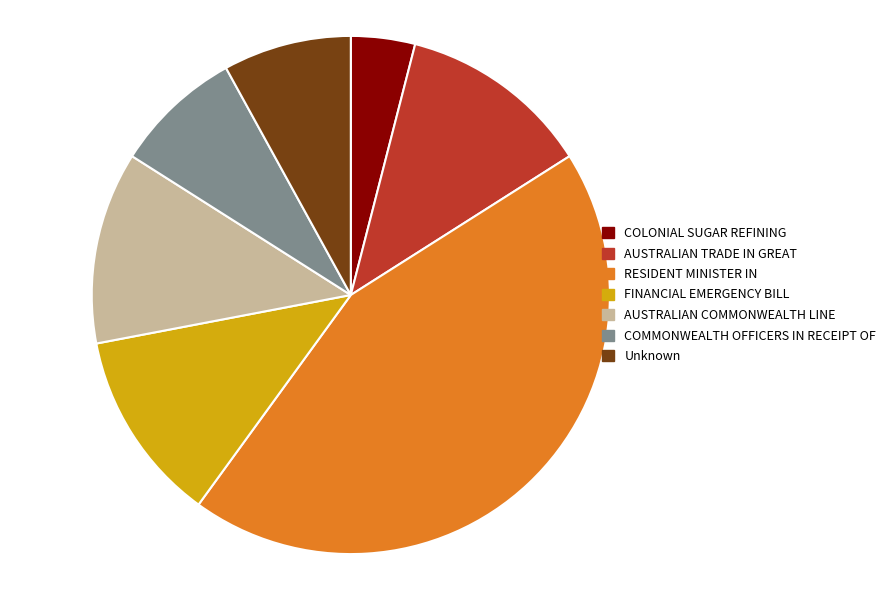

Do RESIDENT MINISTER IN and FINANCIAL EMERGENCY BILL together represent more than half of the pie?

Yes